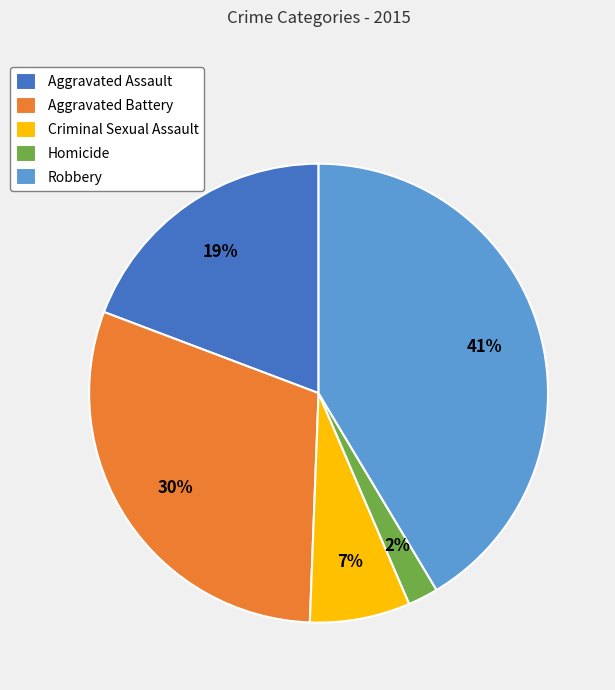

Is Aggravated Battery the majority of the pie?

No